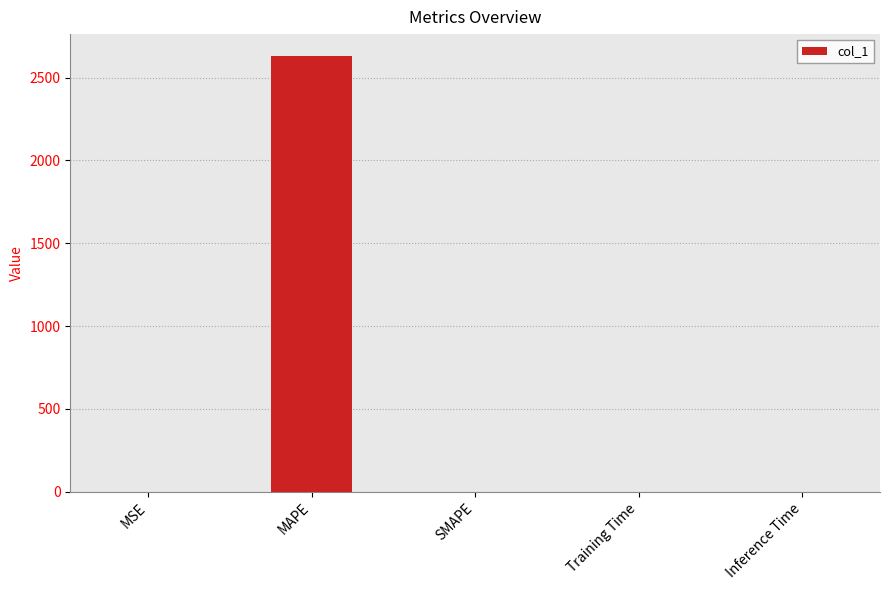

True or false: the data shows 1142.3 at SMAPE.

False